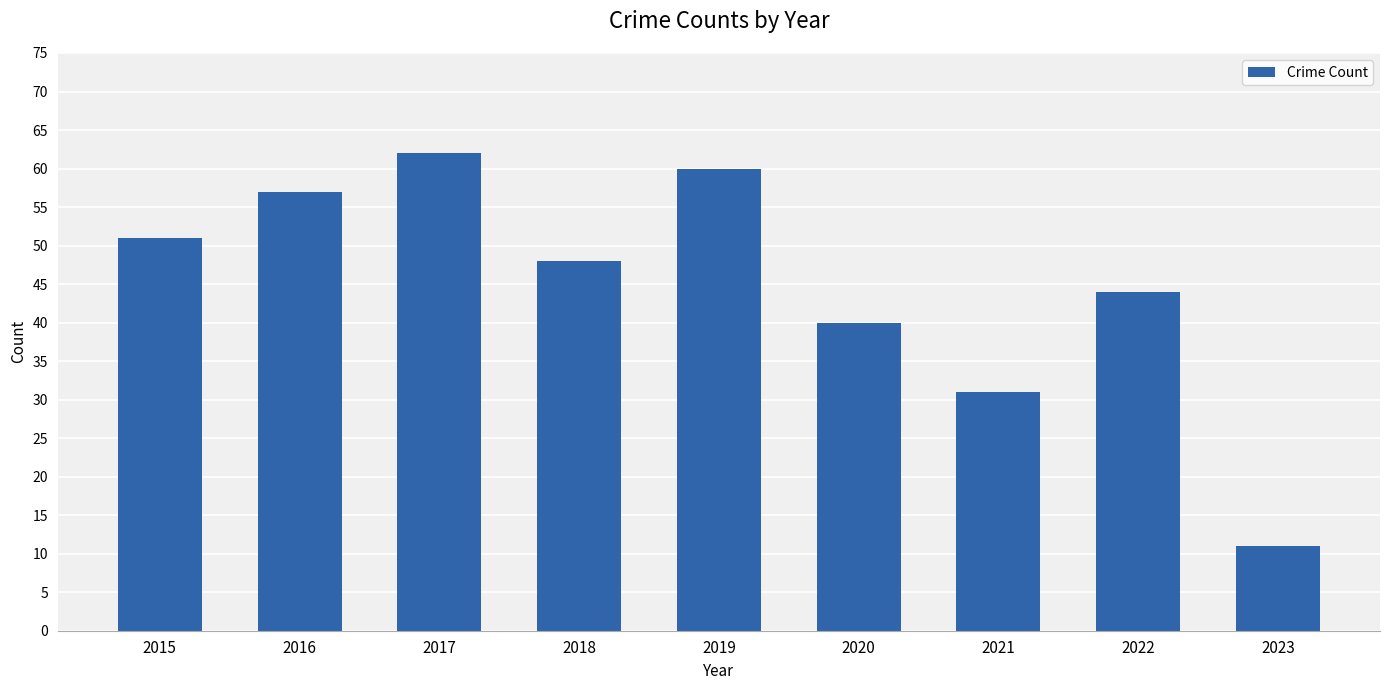

Reading left to right, extract all data points from this chart.

2015=51	2016=57	2017=62	2018=48	2019=60	2020=40	2021=31	2022=44	2023=11